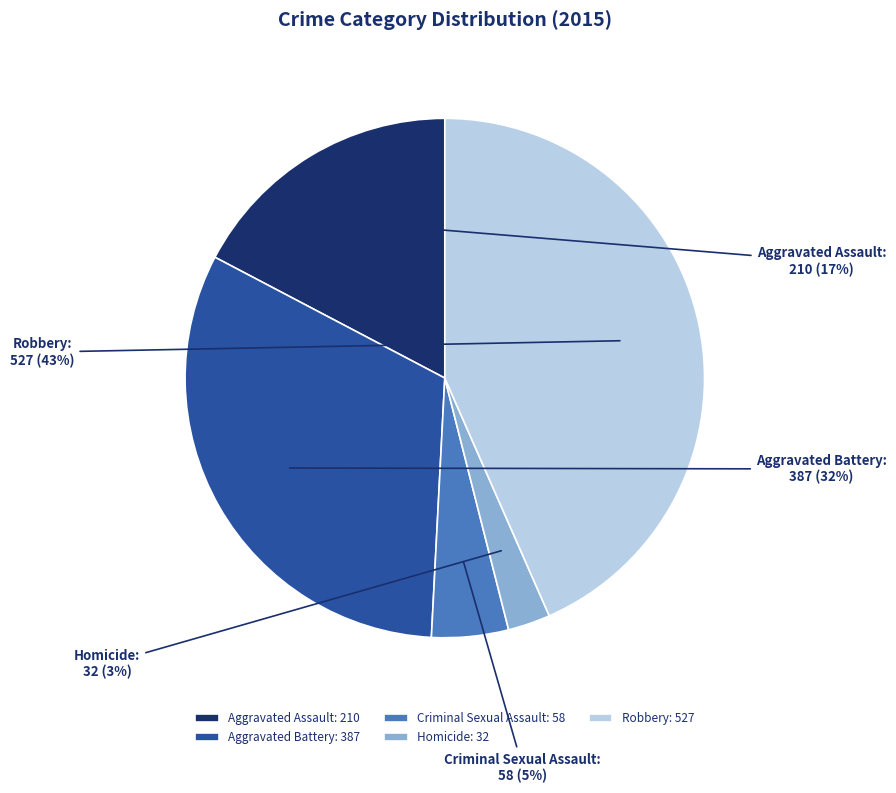

To the nearest percent, what is the average slice percentage?

20%